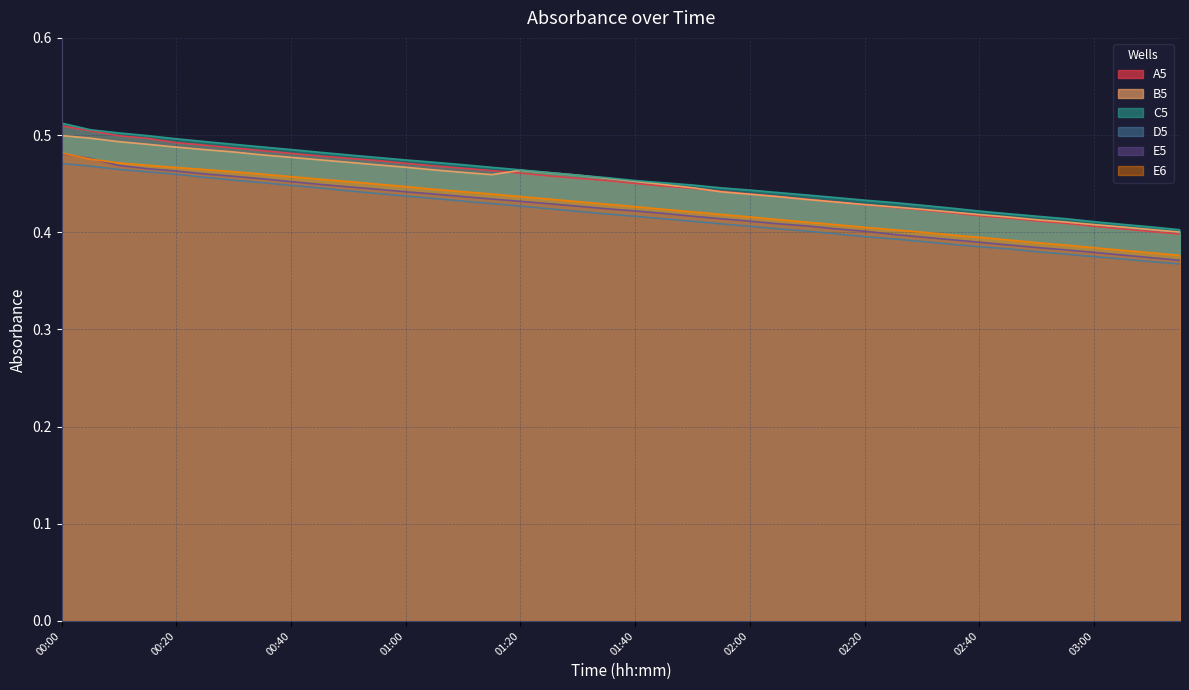

True or false: D5 and C5 intersect in this chart.

False